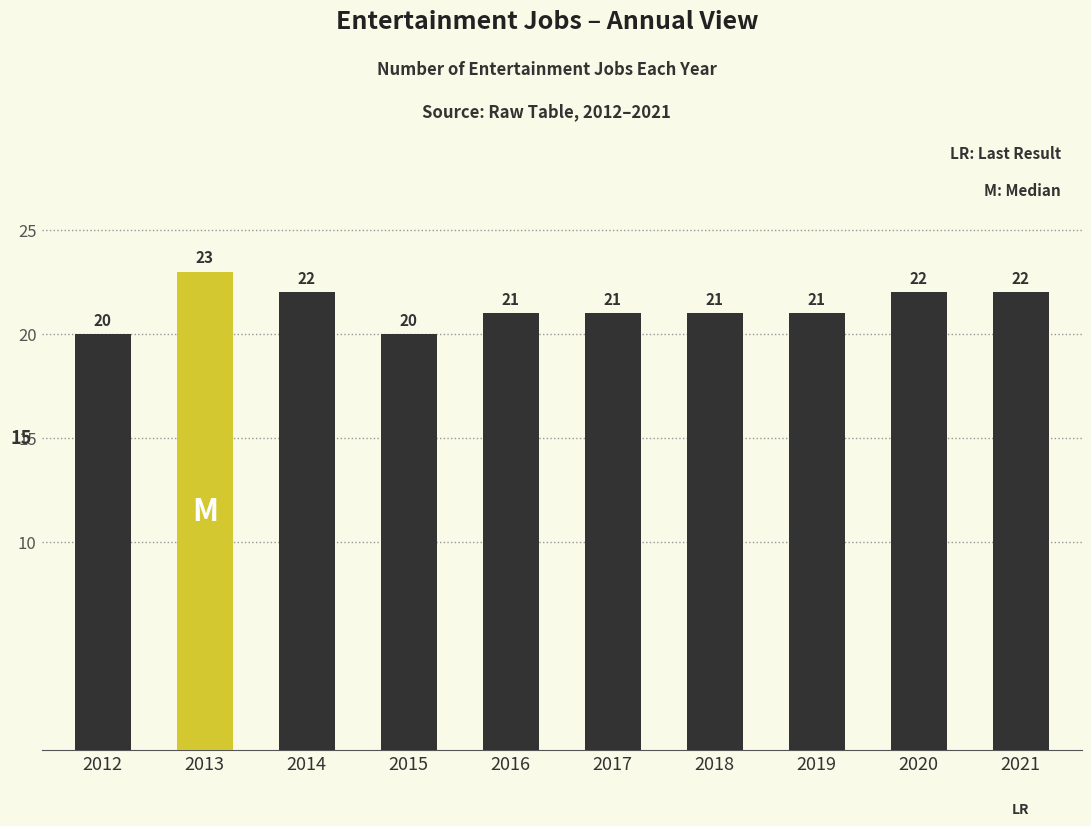

Reading left to right, list all the values displayed in this chart.

20	23	22	20	21	21	21	21	22	22